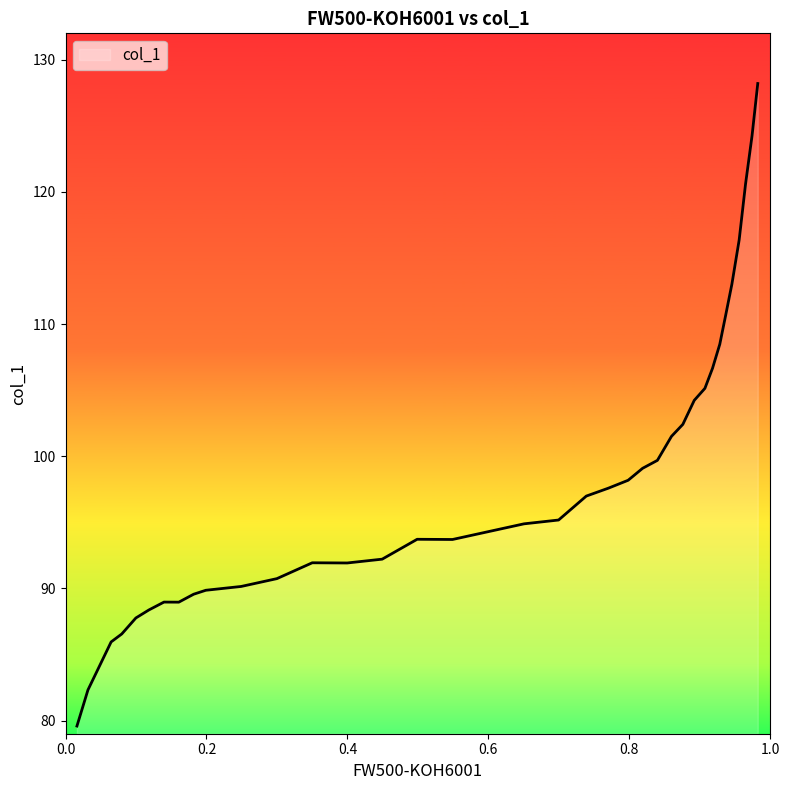

What is the difference between the second highest and second lowest values?

41.9